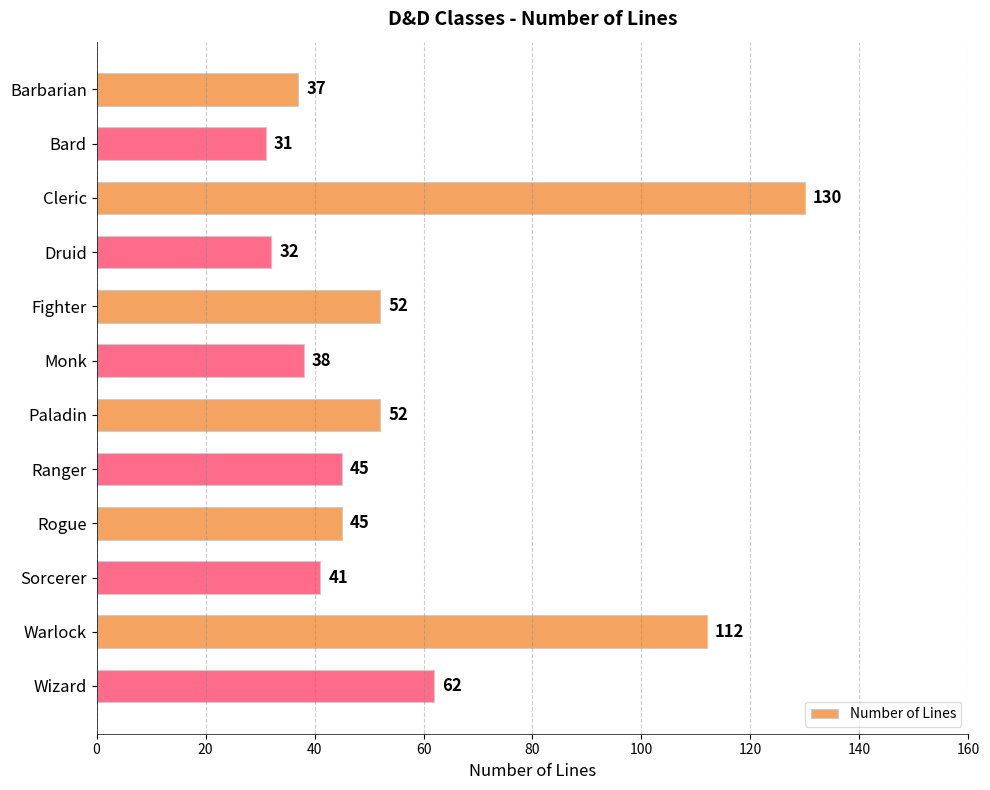

What is the label of the 4th bar from the bottom?

Rogue